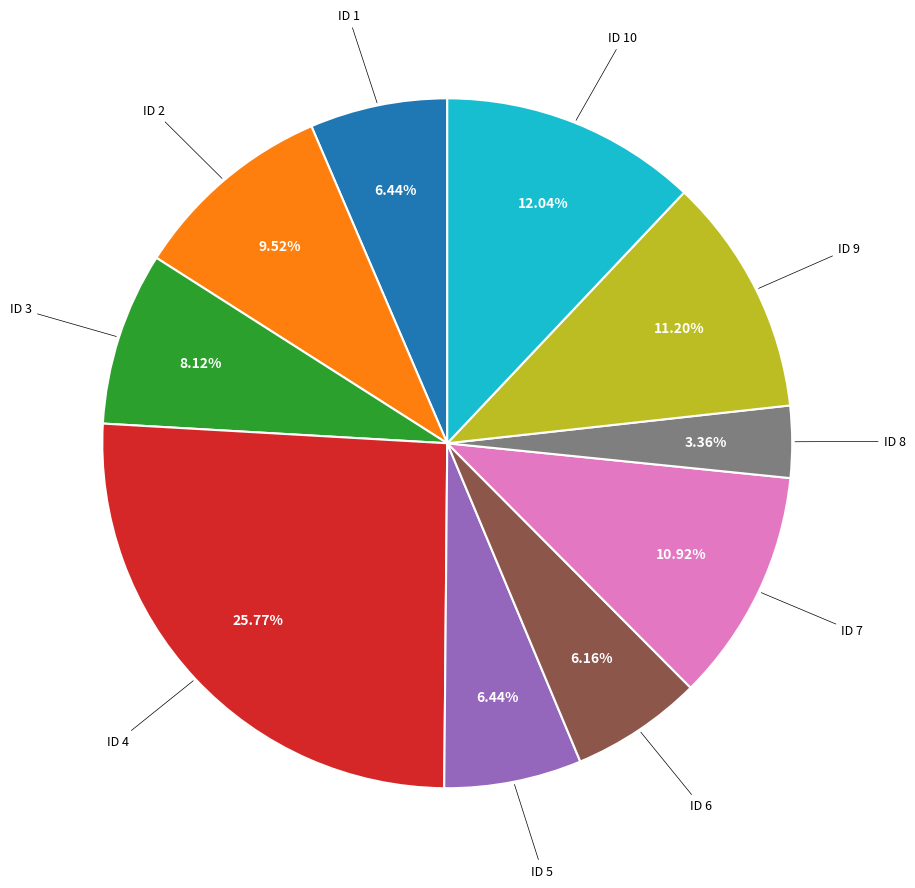

Does any single category account for the majority?

No